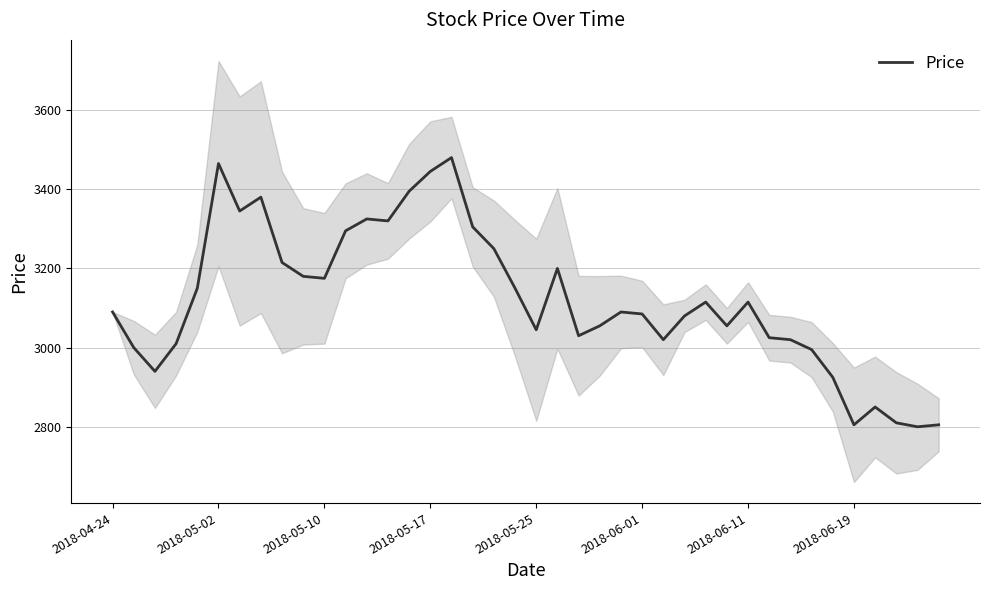

What is the highest value of the Price series?

3480